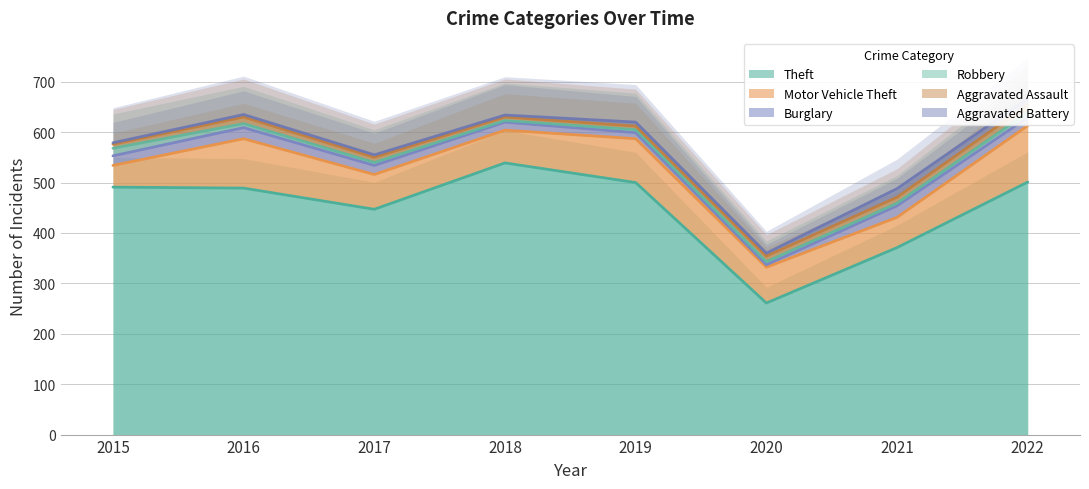

Which series has the largest total across all categories?

Theft